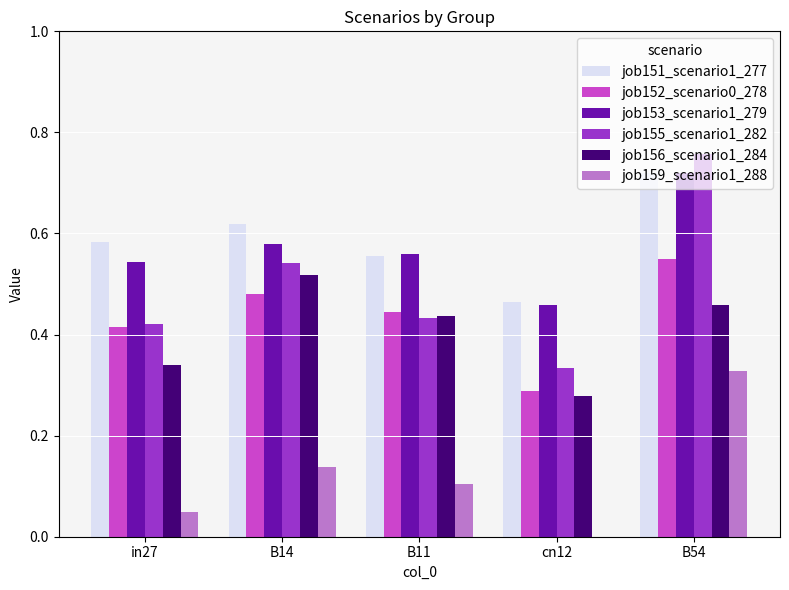

Is the value of job151_scenario1_277 at cn12 greater than the value of job156_scenario1_284 at B11?

Yes